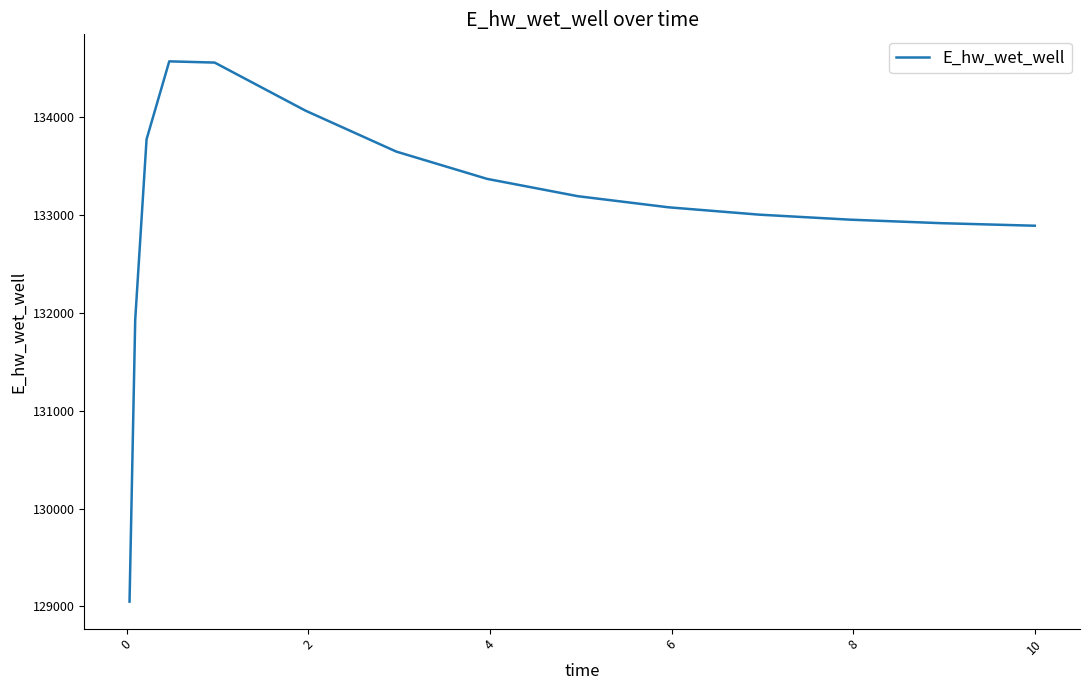

What is the difference between the maximum and minimum values?

5521.0